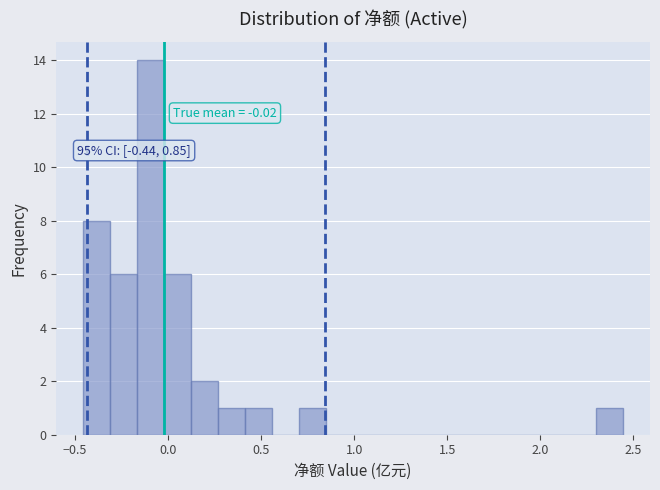

Read against the x-axis, roughly where is the centre of the tallest bar?

-0.10